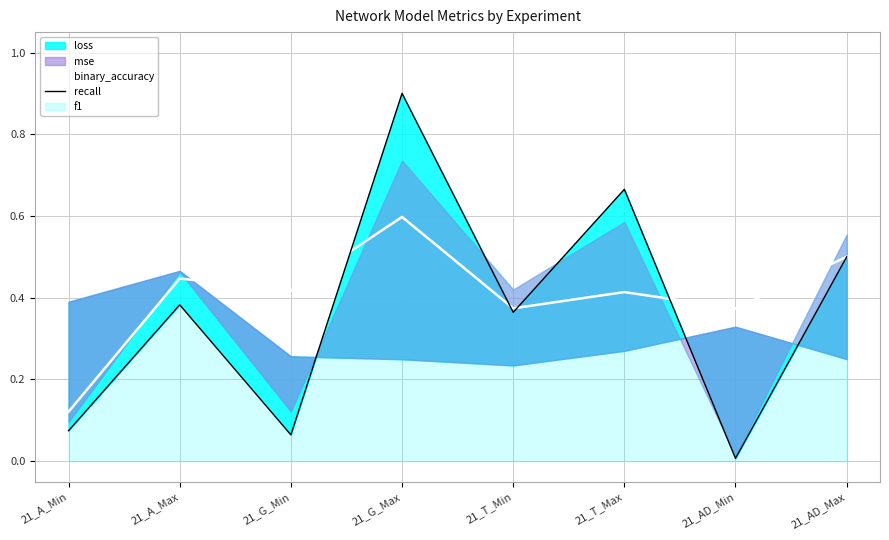

How many lines are shown in the chart?

2